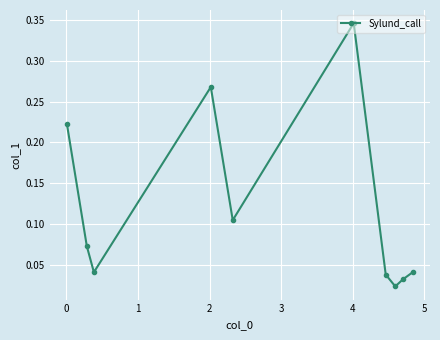

What is the sum of all values?

1.2